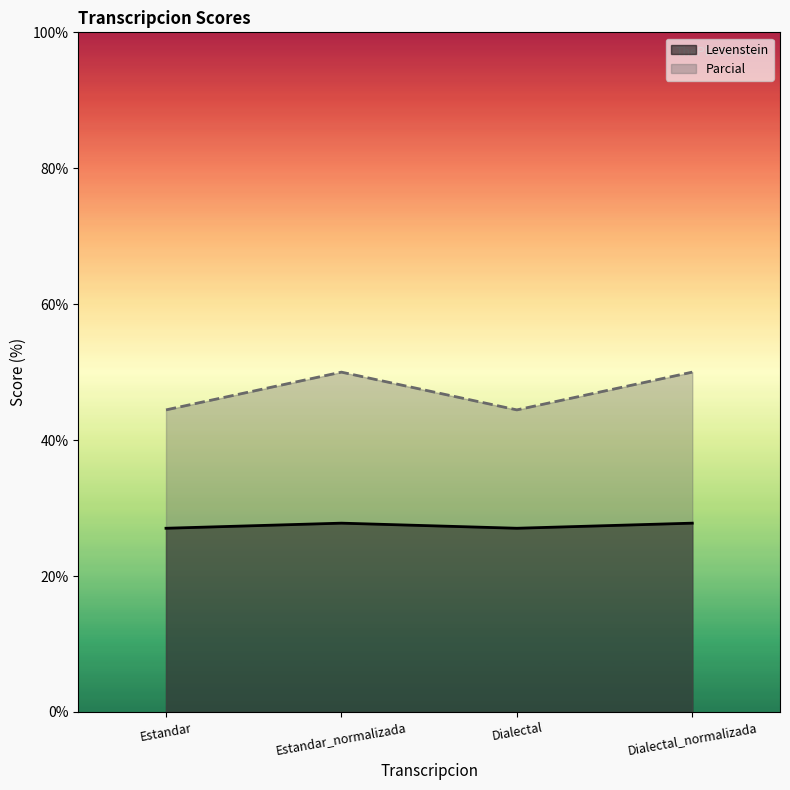

What is the spread (max minus min) of values at Dialectal?

17.4